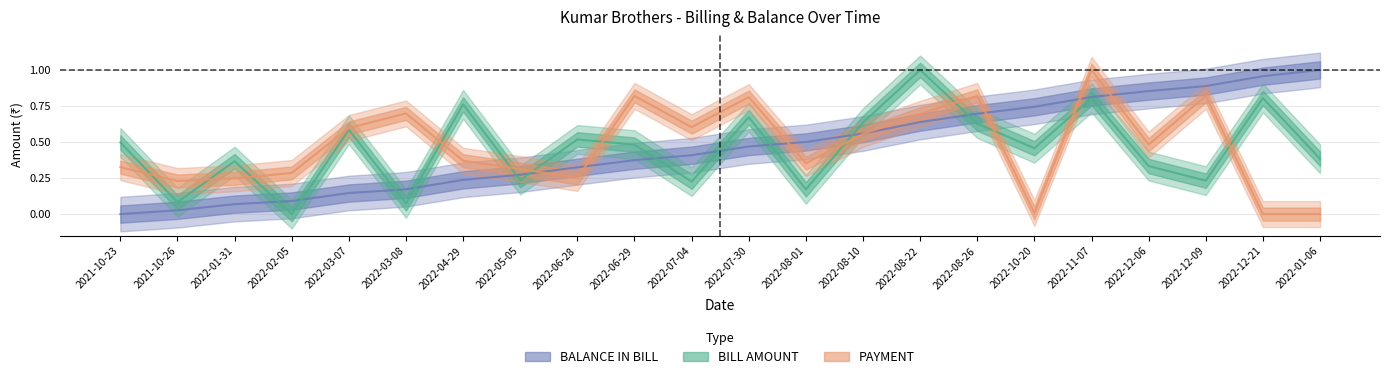

Is it true that PAYMENT equals 0.0 at 2022-12-21?

True